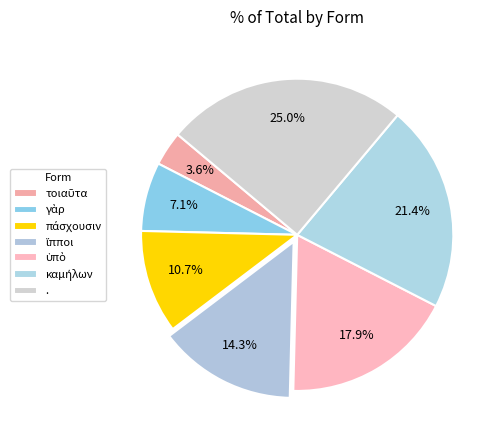

The τοιαῦτα slice represents 1% of the pie. True or false?

False